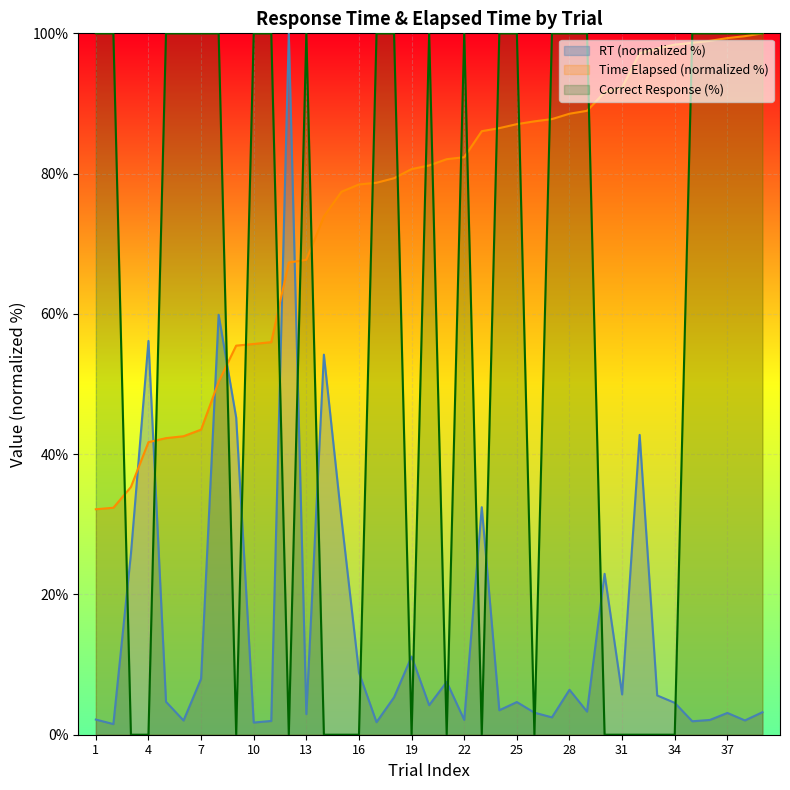

What is the sum of the values at 22 and 25?

200